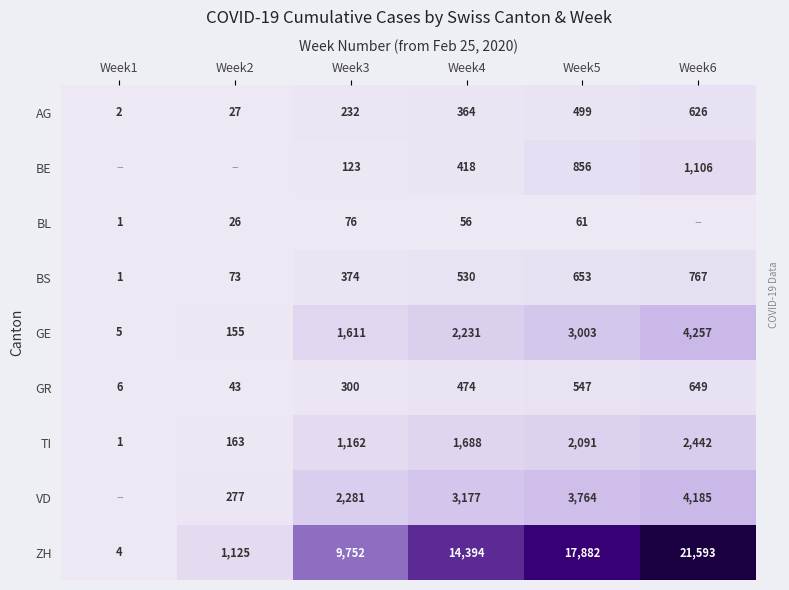

How many data points does each series have?

6